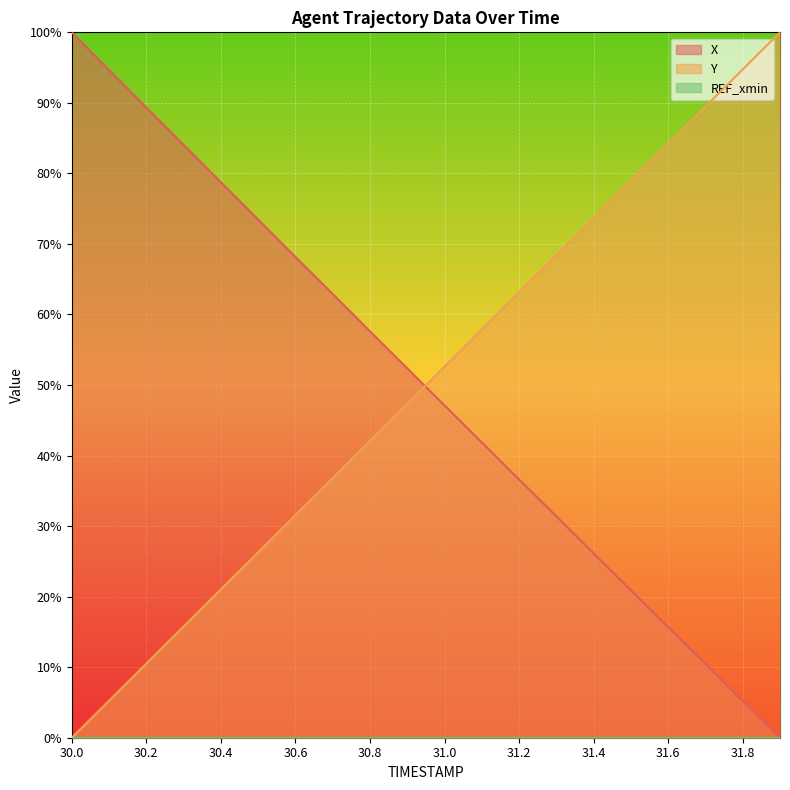

Is the value of Y at 31.1 greater than the value of X at 30.1?

No